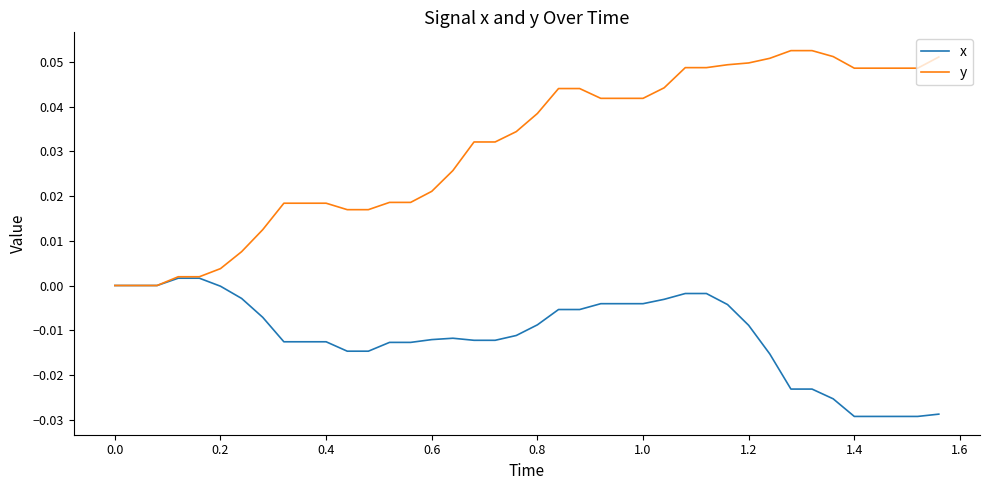

Which series has the widest spread of values?

y